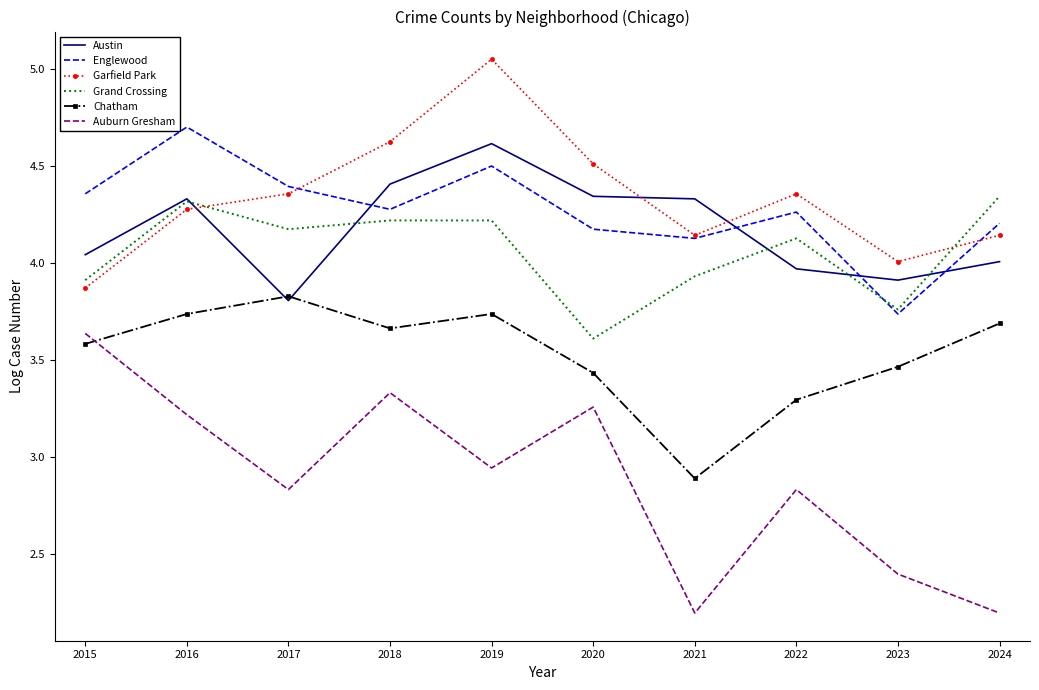

True or false: Garfield Park and Austin cross at least once.

True